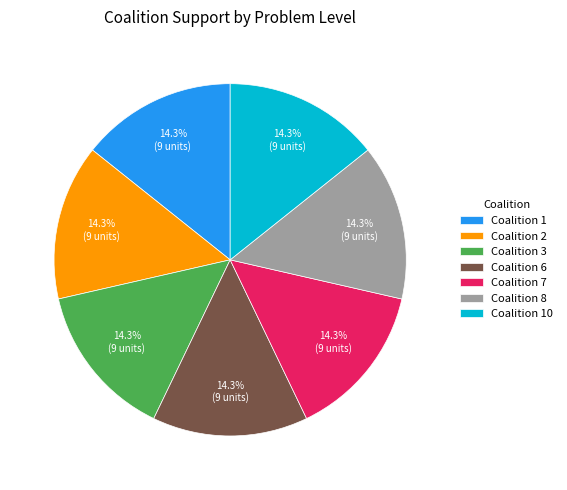

How many segments does this pie chart have?

7